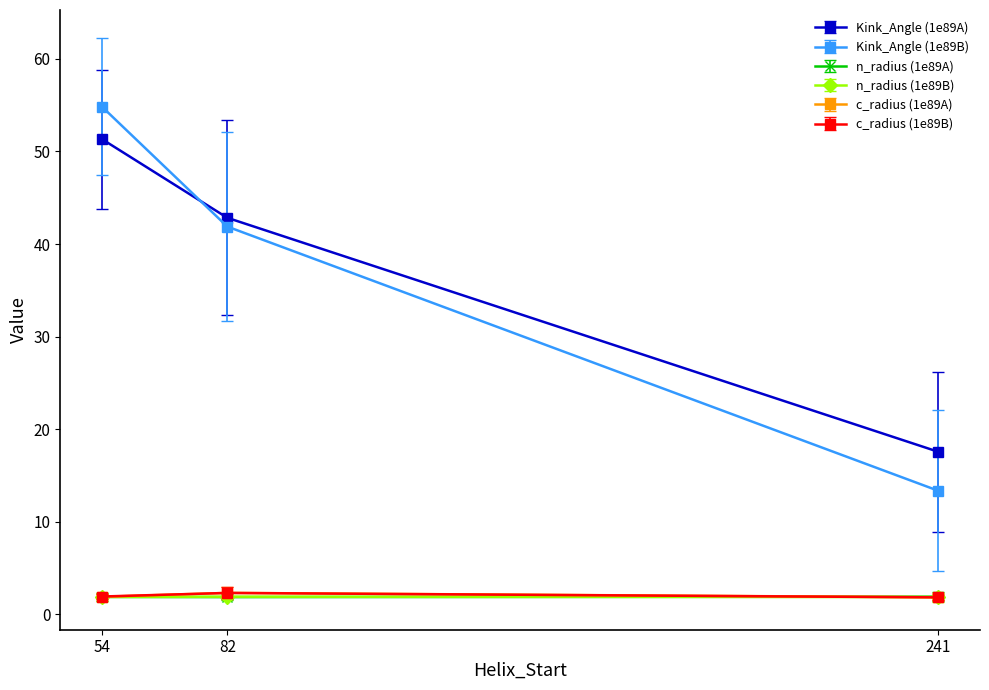

At which label does Kink_Angle (1e89B) first exceed 41?

54